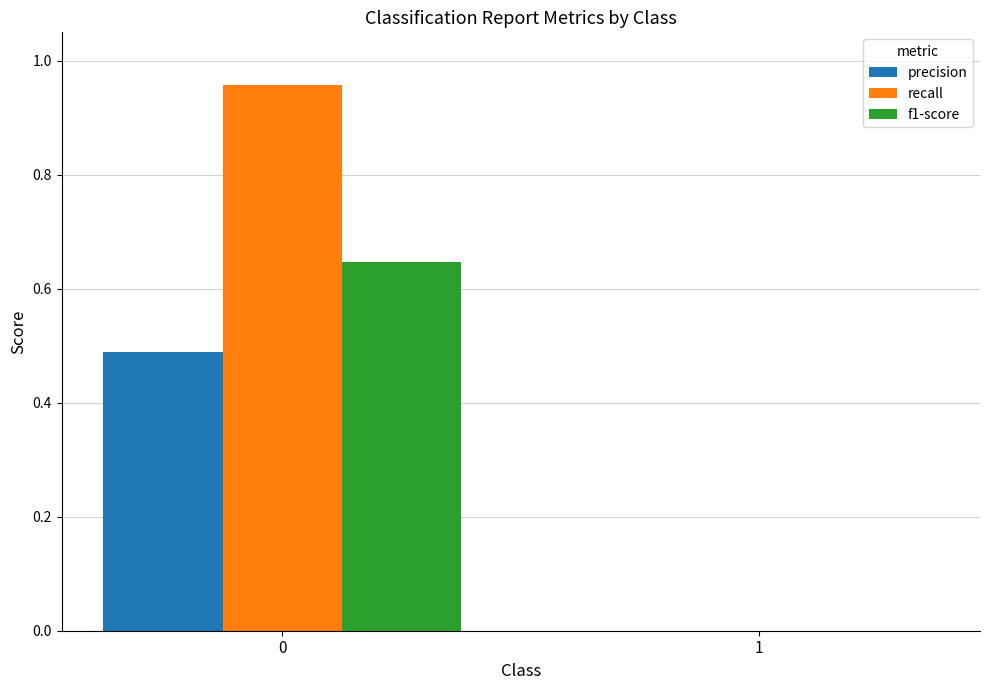

The precision series shows 0.0 at 1. True or false?

True